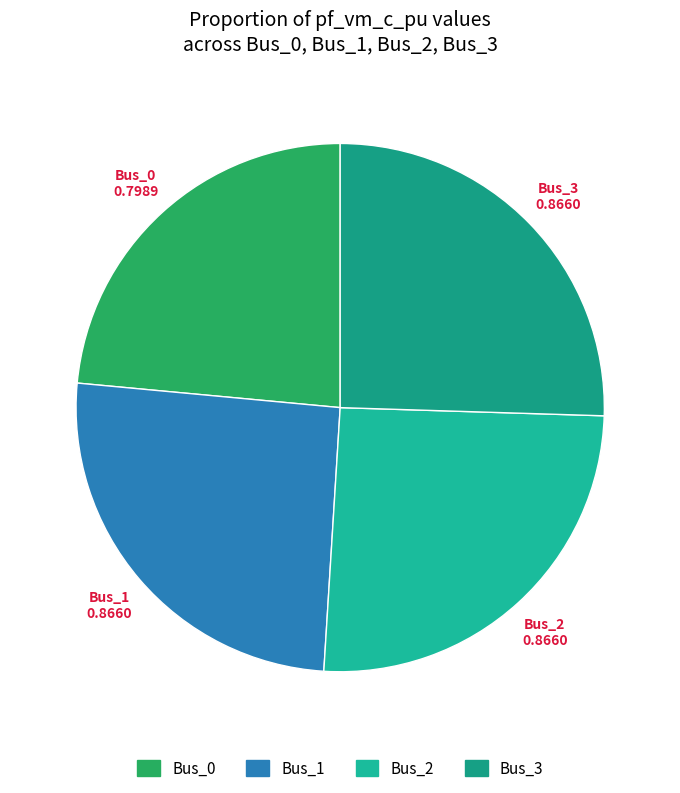

The Bus_2 slice represents 15% of the pie. True or false?

False